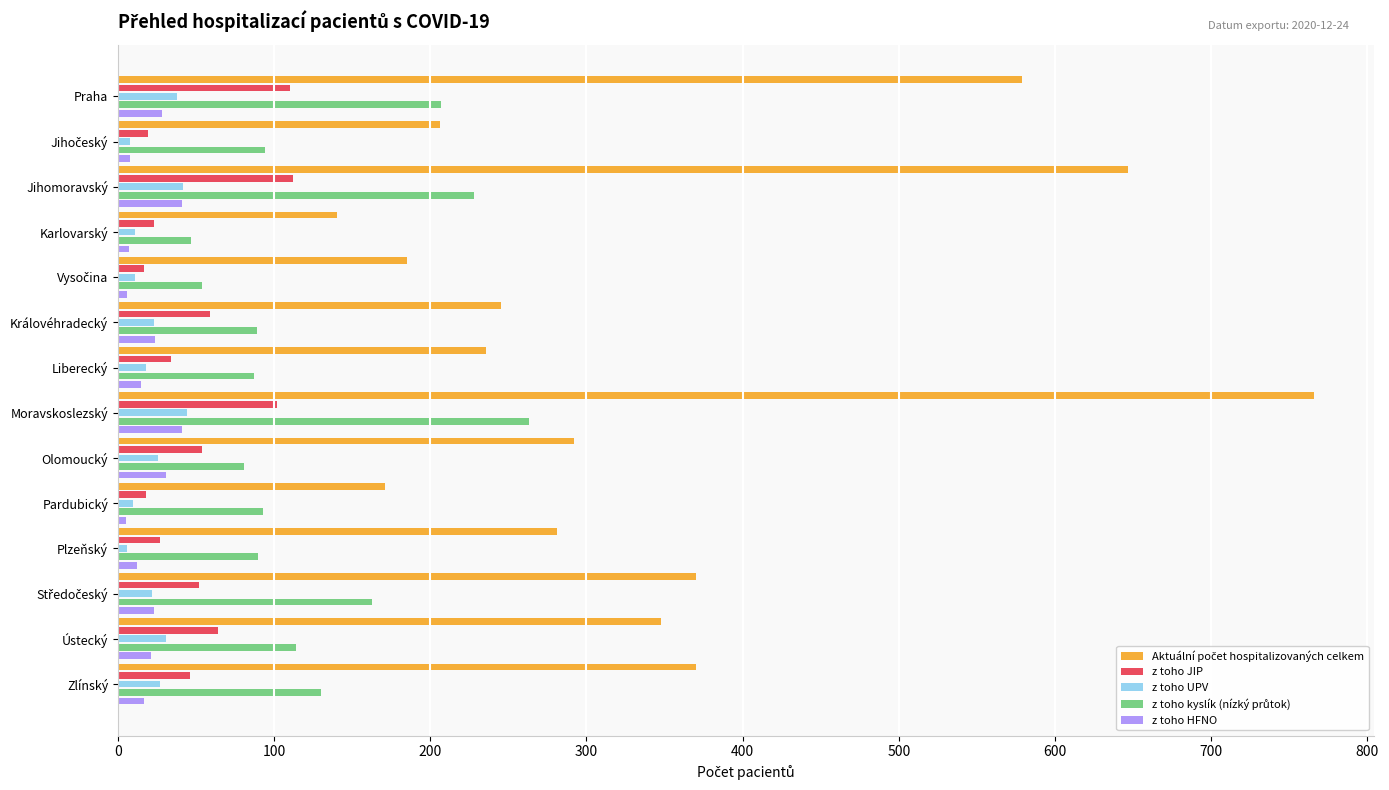

The value of z toho JIP at Liberecký is 34. True or false?

True